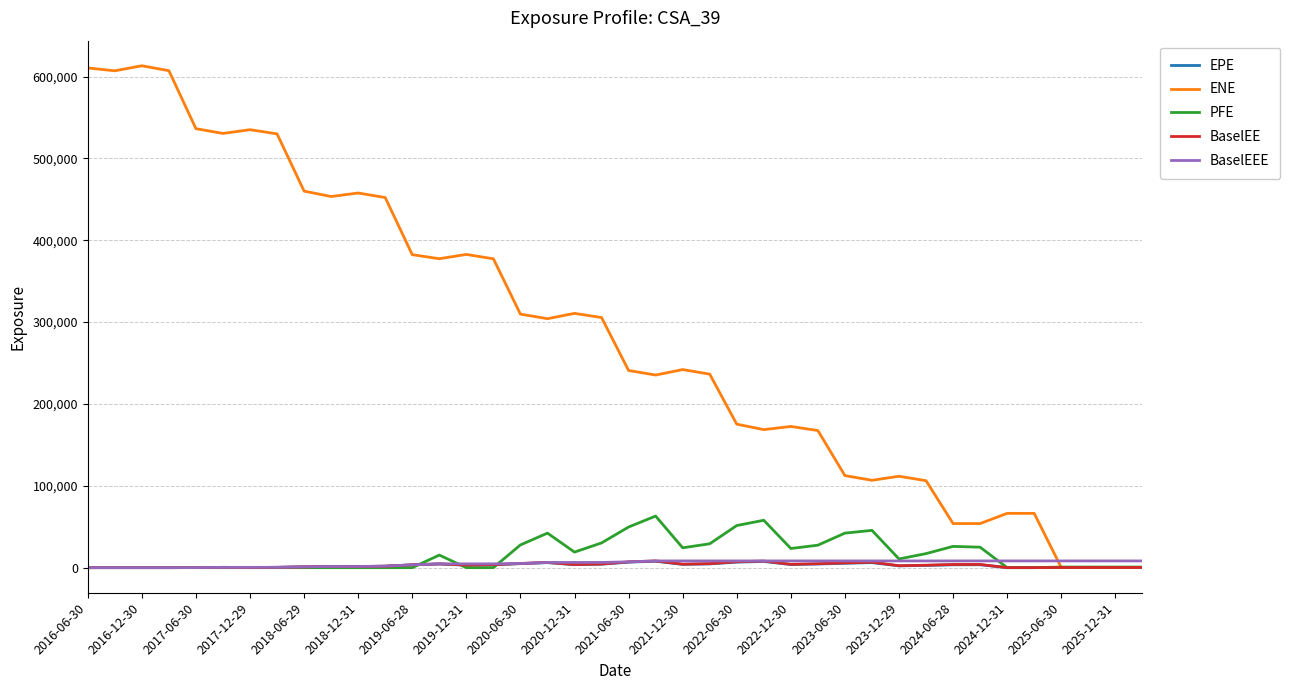

Which series has the widest spread of values?

ENE